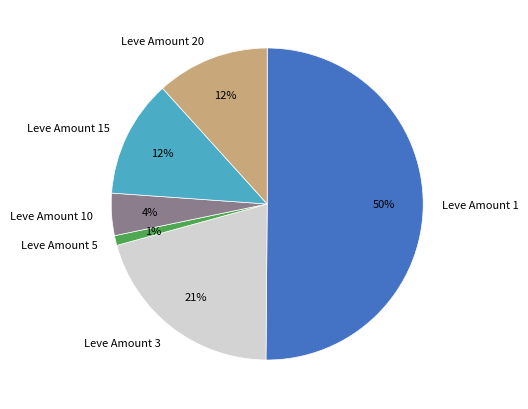

Is it true that Leve Amount 5 is 1% of the pie?

True